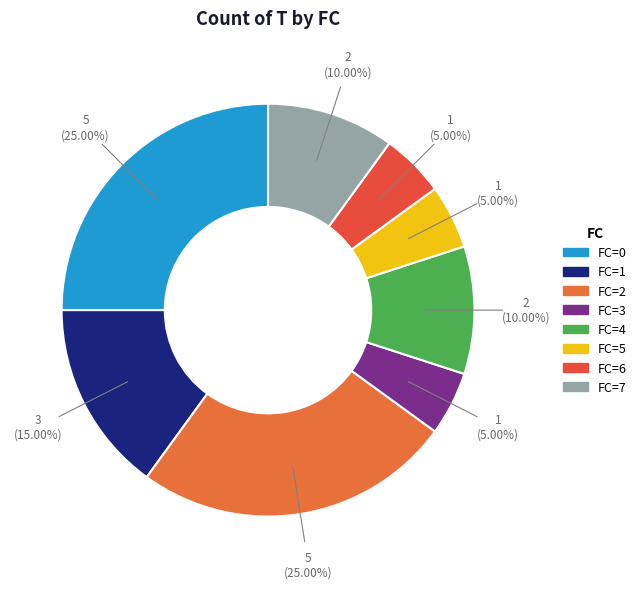

Count the number of slices in the pie.

8